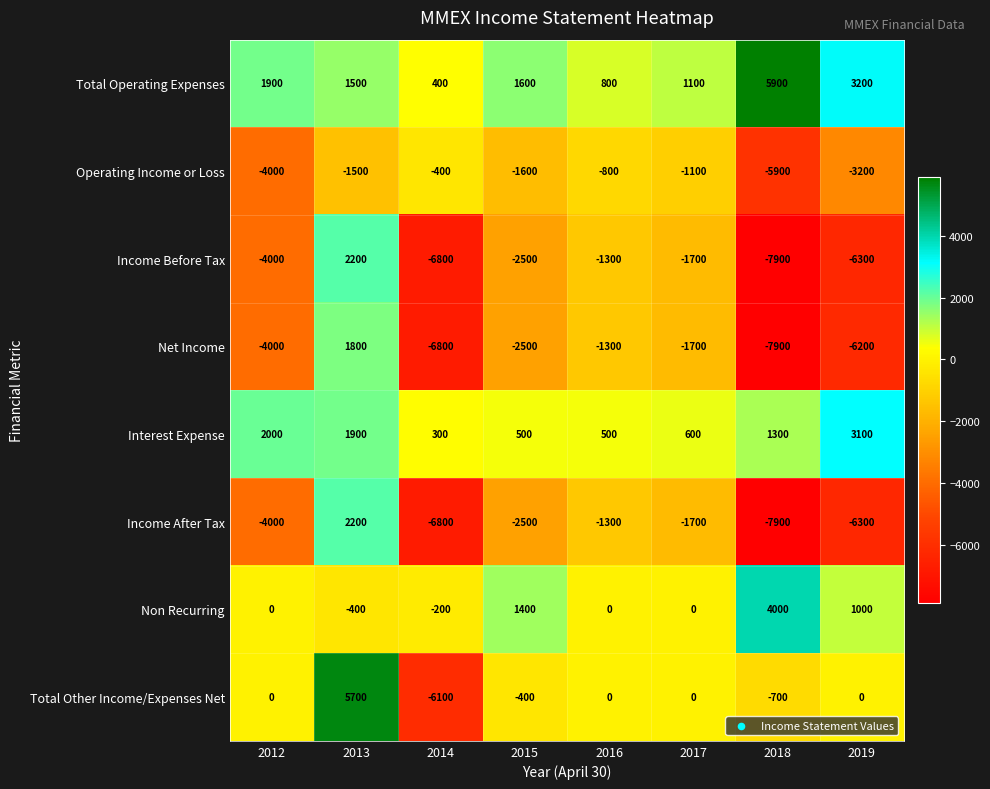

What is the total value across all series at 2018?

-19100